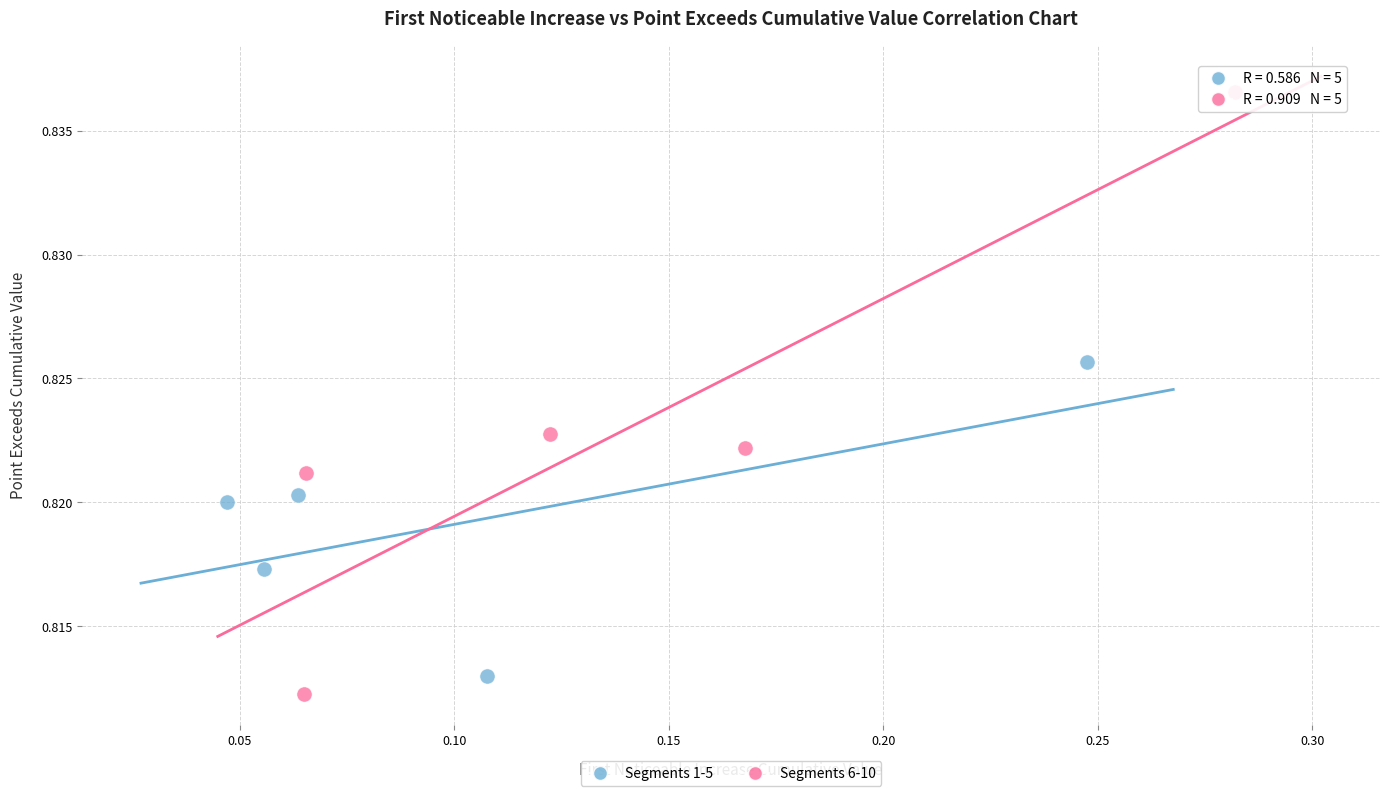

What are all the series names shown in the legend?

Segments 1-5, Segments 6-10